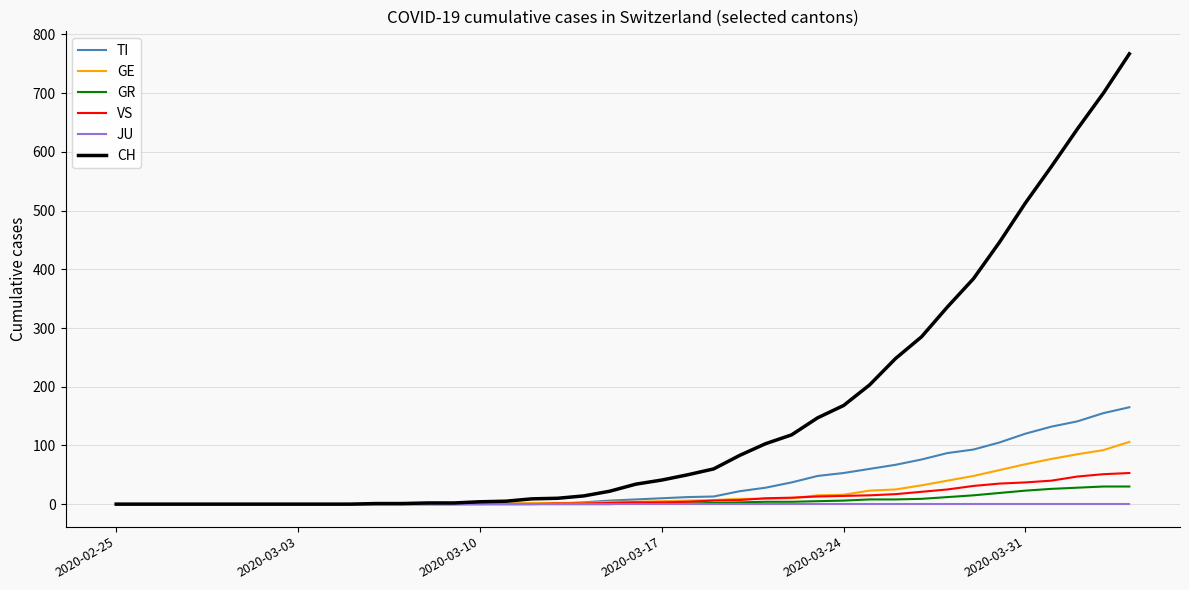

Which series has the largest total across all categories?

CH